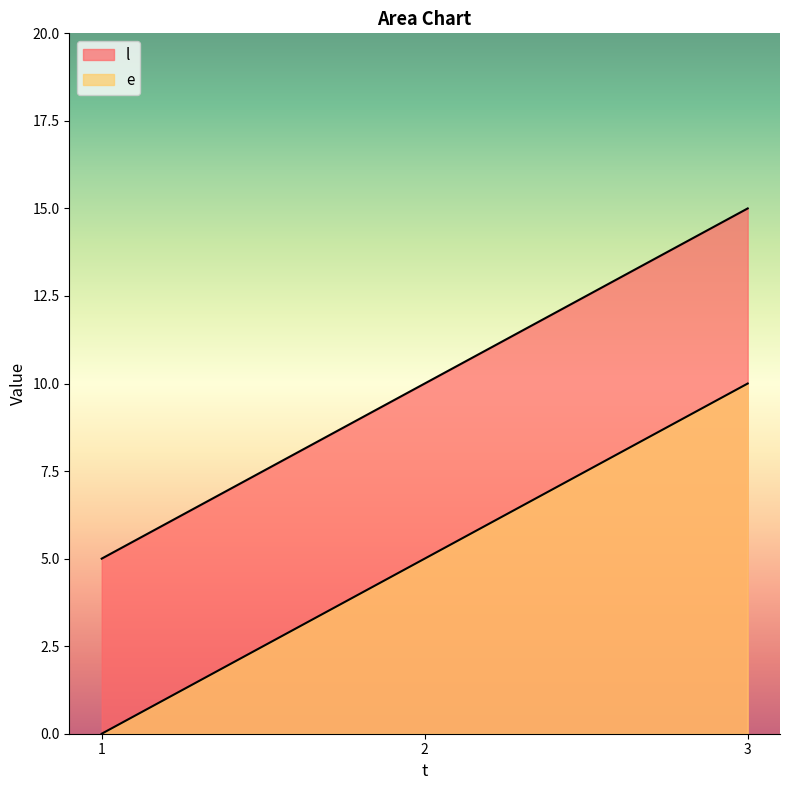

List the series in order of their peak value, highest first.

e, l